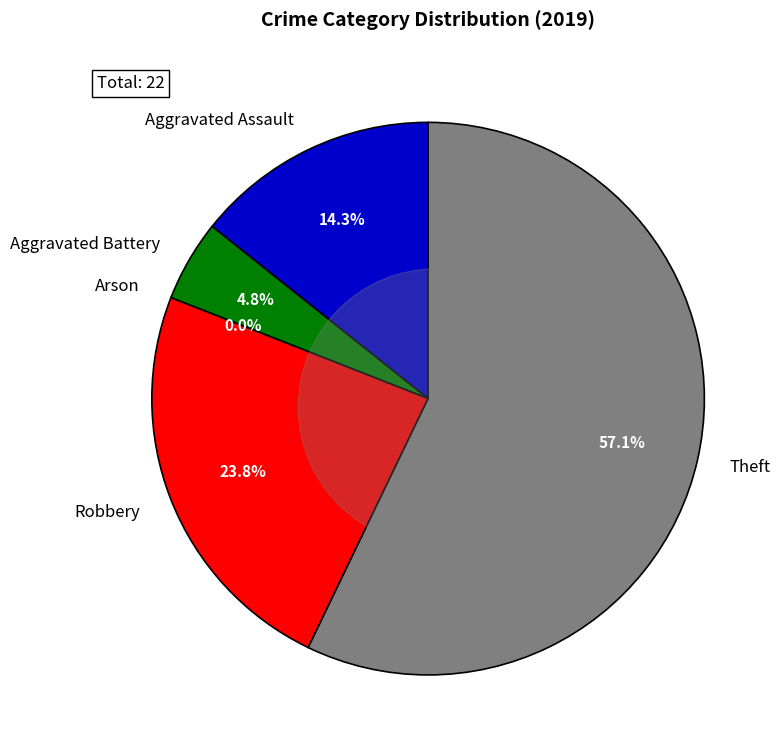

Is there a majority slice in this chart?

Yes